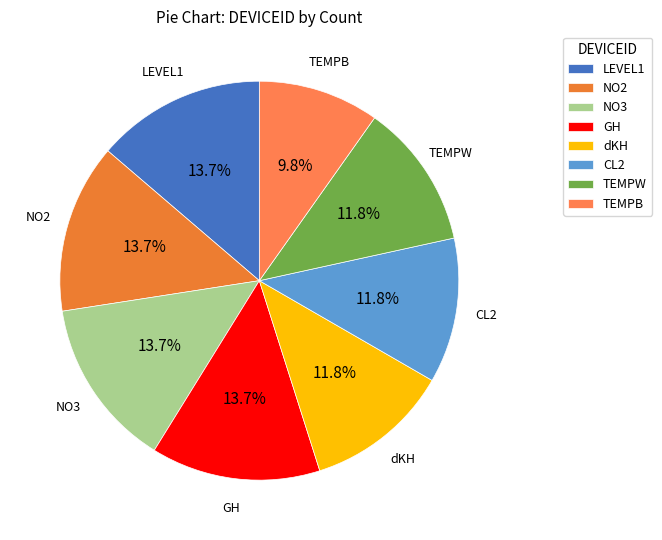

Approximately how many times larger is the value at TEMPB compared to NO3?

0.7